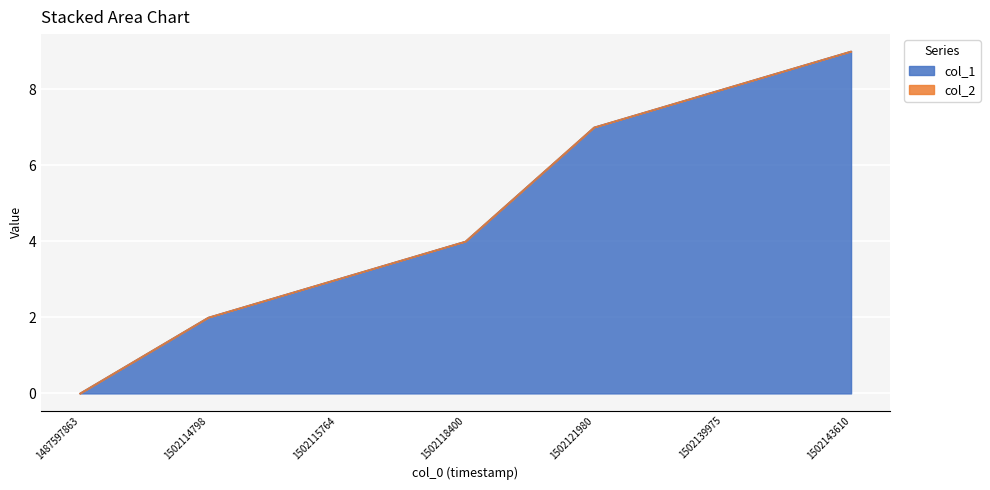

List the labels in order of value, smallest first.

1487597863, 1502114798, 1502115764, 1502118400, 1502121980, 1502139975, 1502143610